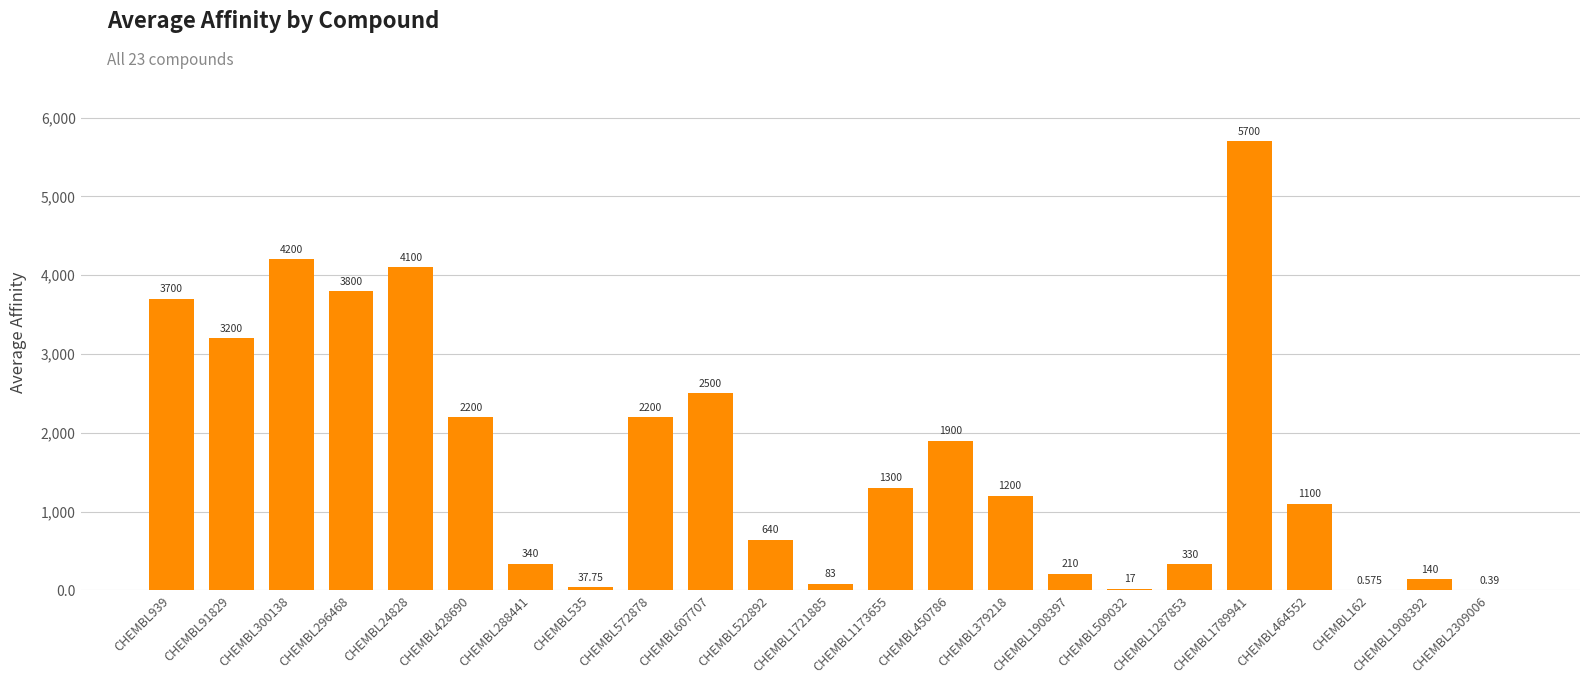

What is the ratio of the value at CHEMBL379218 to the value at CHEMBL464552?

1.1